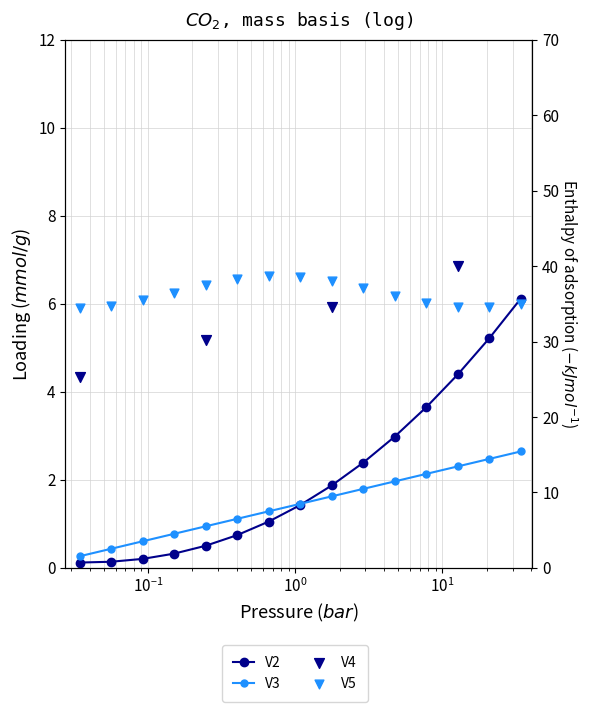

What are all the series names shown in the legend?

V2, V3, V4, V5